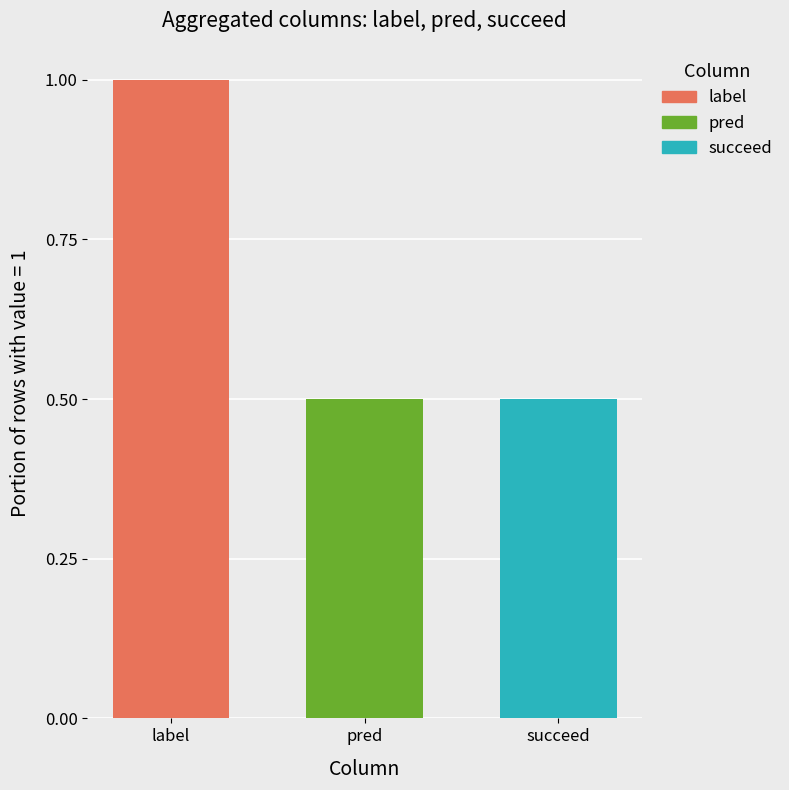

Reading left to right, transcribe all the data shown in this chart.

1.0	0.5	0.5